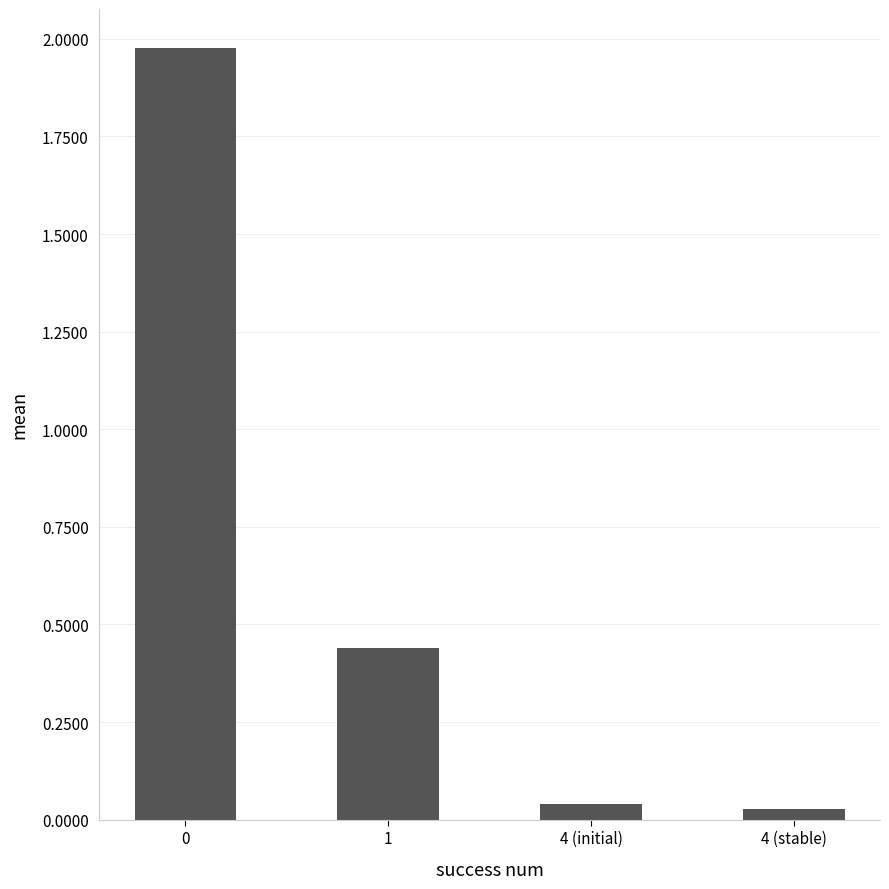

What is the average value?

0.6